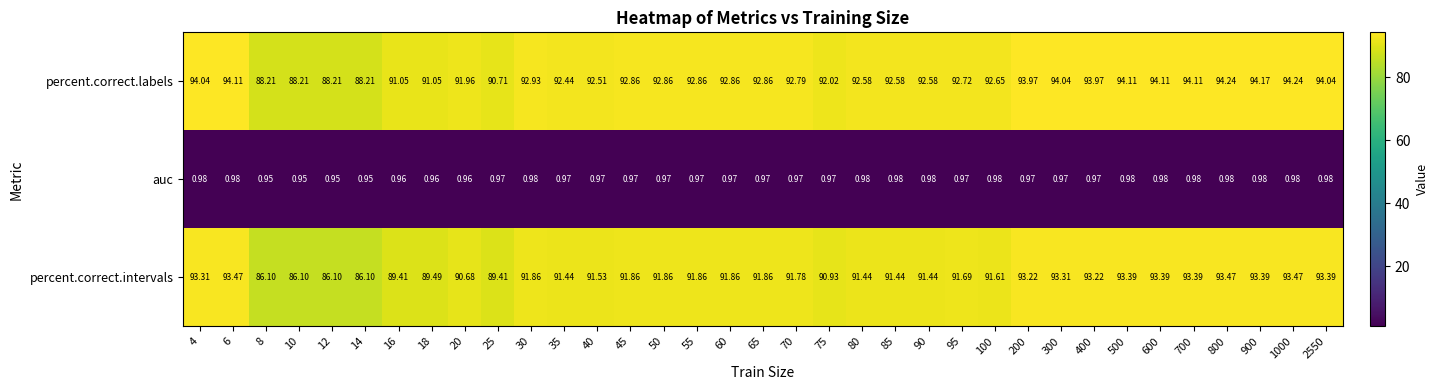

At how many categories does at least one series exceed 64?

35